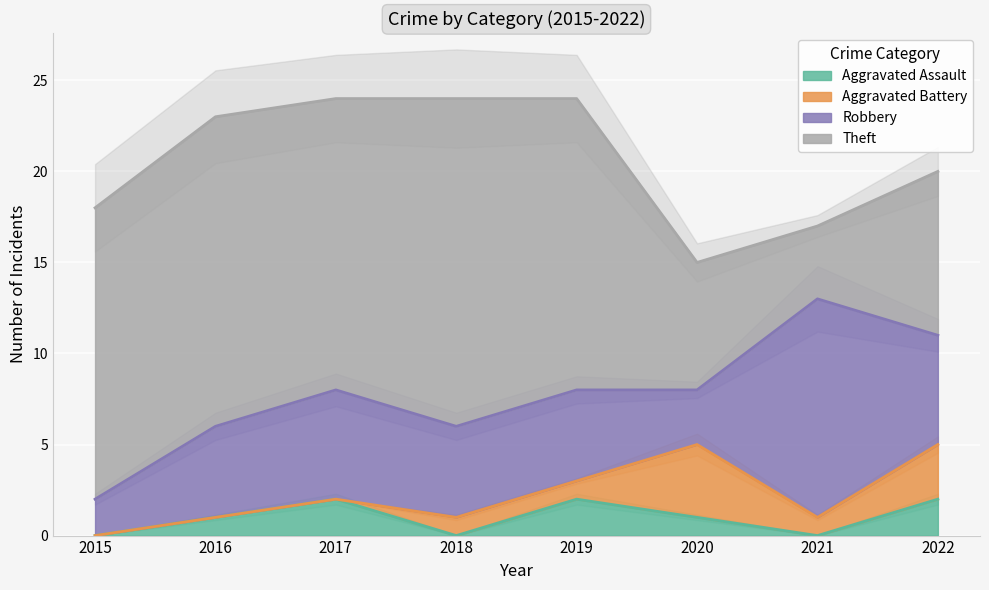

The Aggravated Assault series shows 1 at 2016. True or false?

True